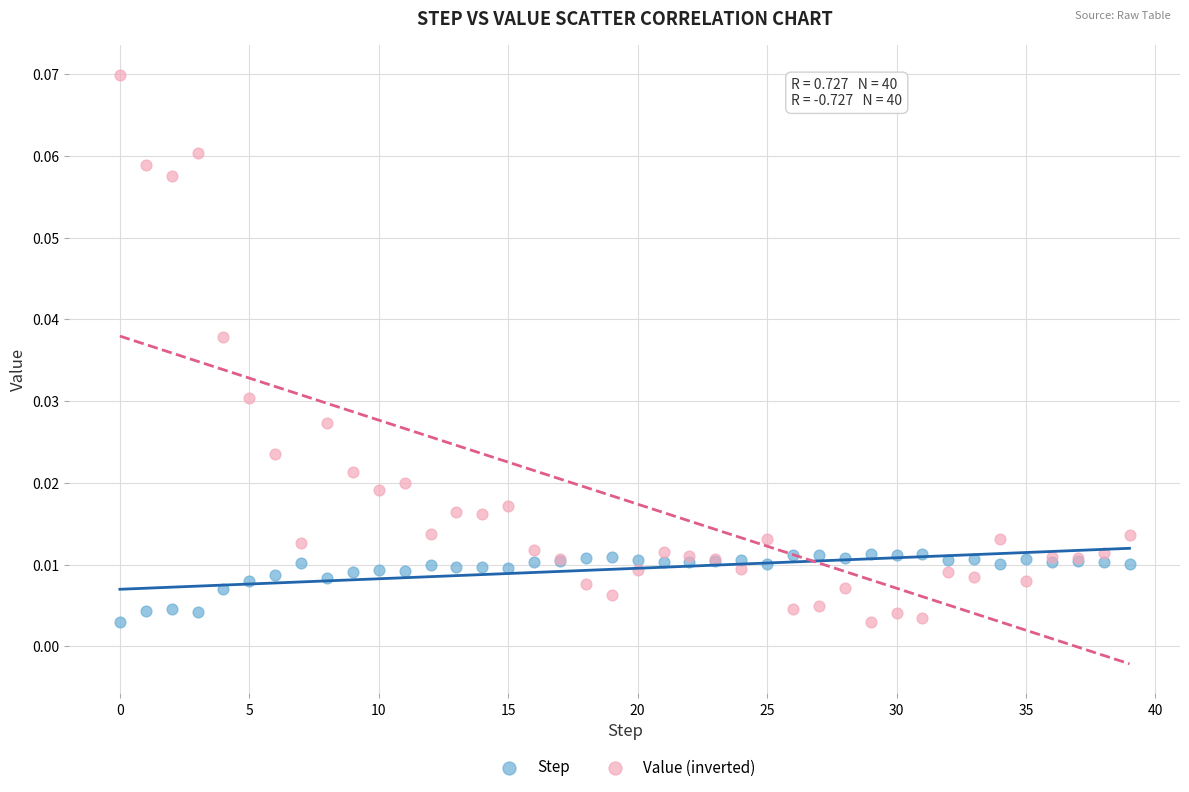

Which series reaches the maximum Y coordinate?

Value (inverted)